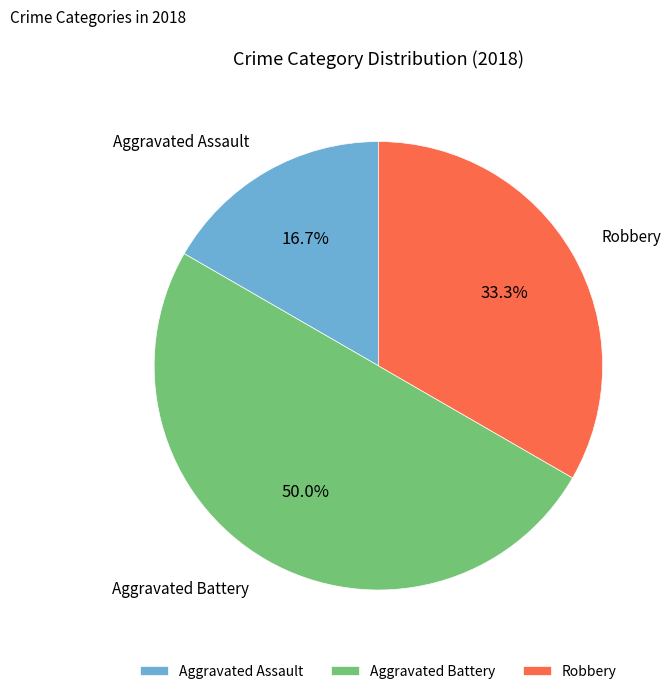

How many segments does this pie chart have?

3